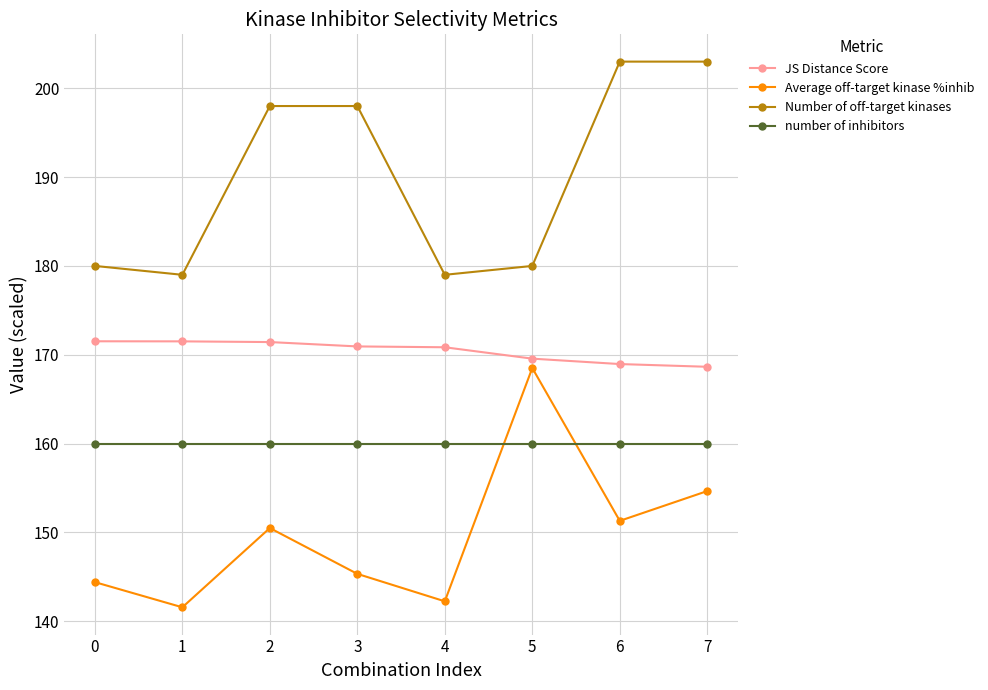

Which series has the largest total across all categories?

Number of off-target kinases